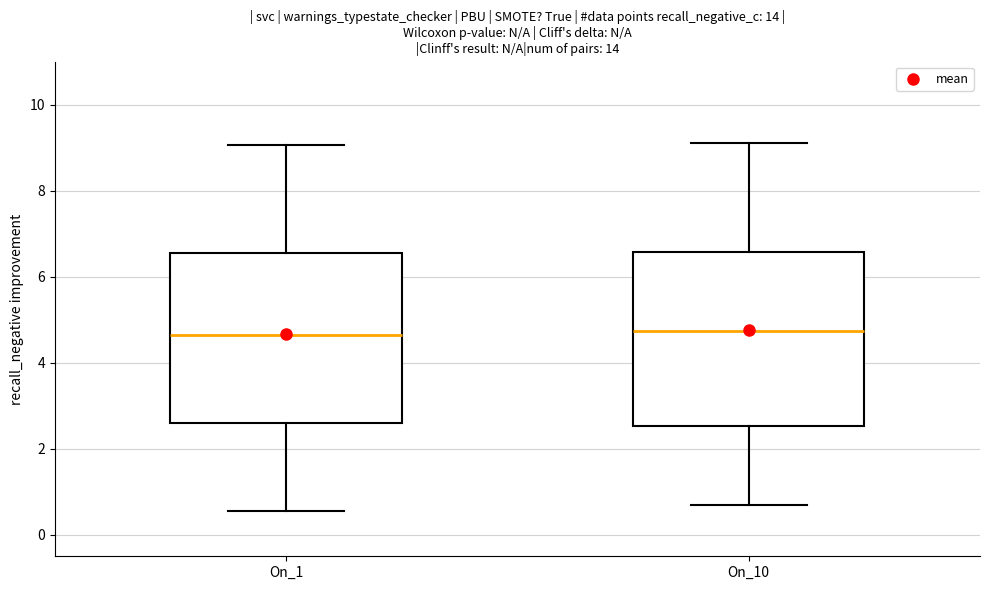

Where is the upper edge of the box for On_10 on the y-axis? The values are not printed on the chart, so give them approximately, as read against the axis.

6.6